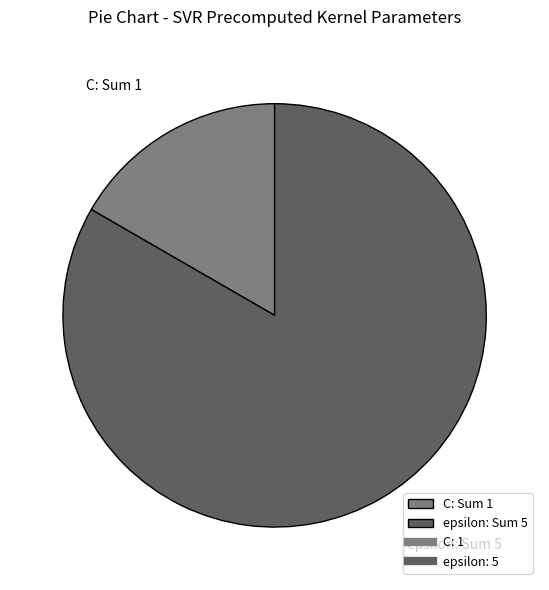

How many slices are in this pie chart?

2